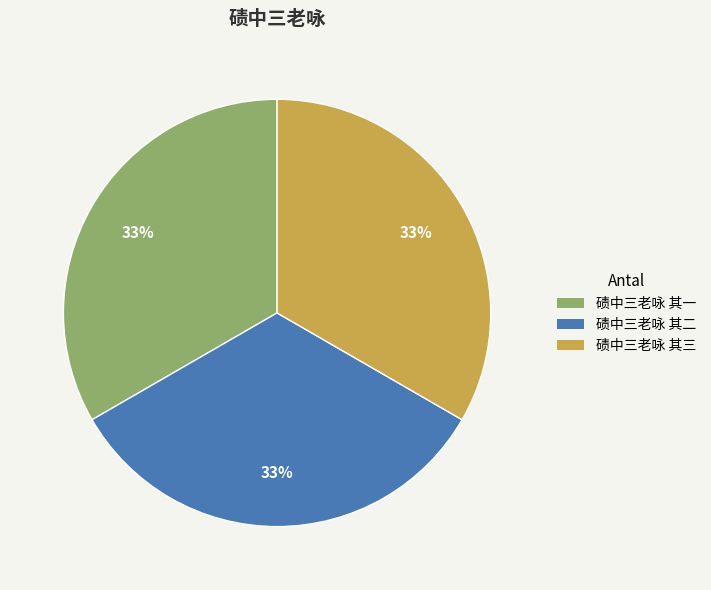

To the nearest percent, what percentage of the pie is 碛中三老咏 其二?

33%